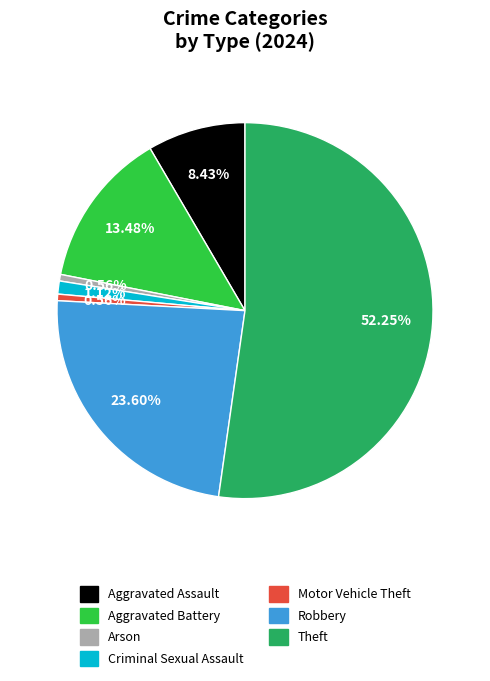

Count the number of slices in the pie.

7